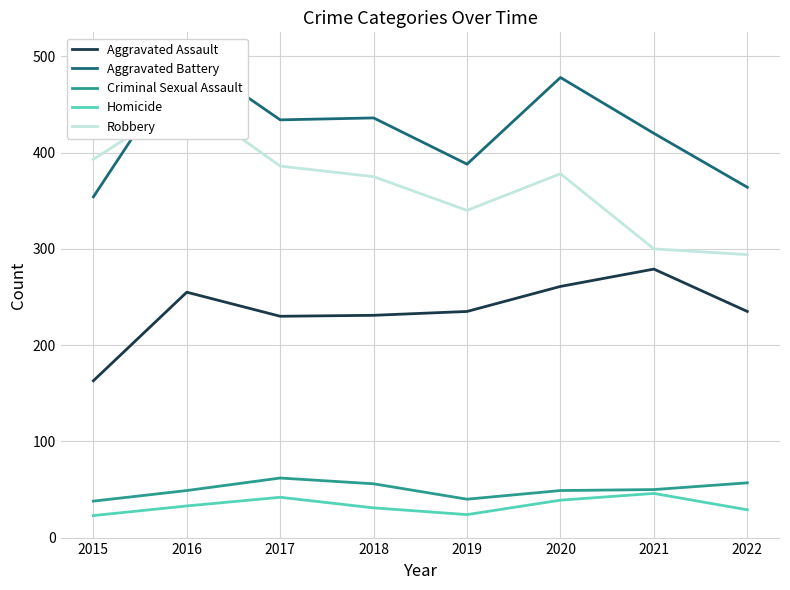

What are all the series names shown in the legend?

Aggravated Assault, Aggravated Battery, Criminal Sexual Assault, Homicide, Robbery